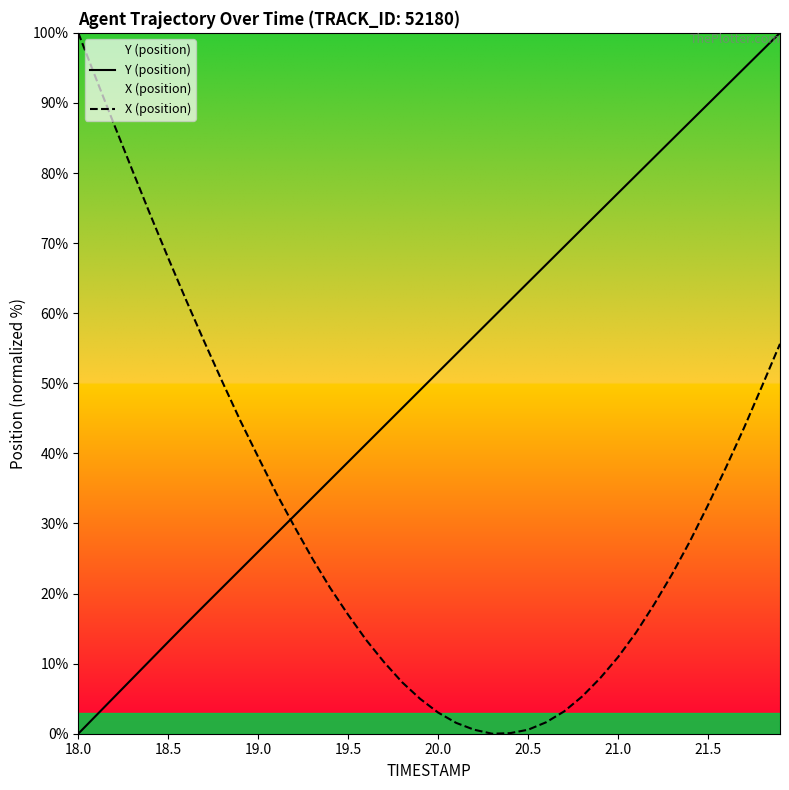

True or false: X (position) and Y (position) intersect in this chart.

True